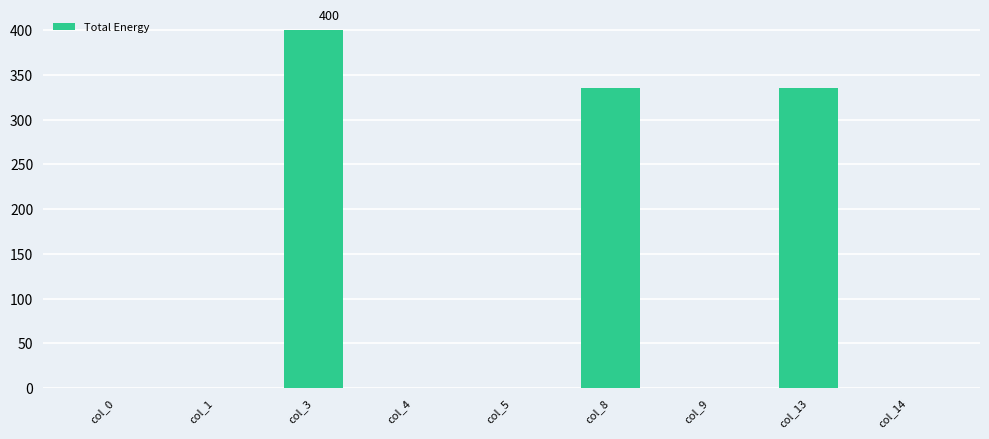

What is the average value?

118.9